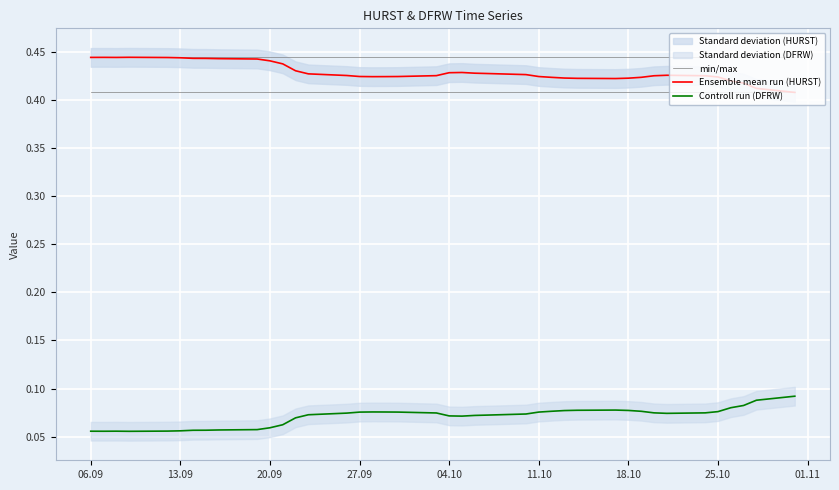

What is the highest value of the min/max series?

0.4